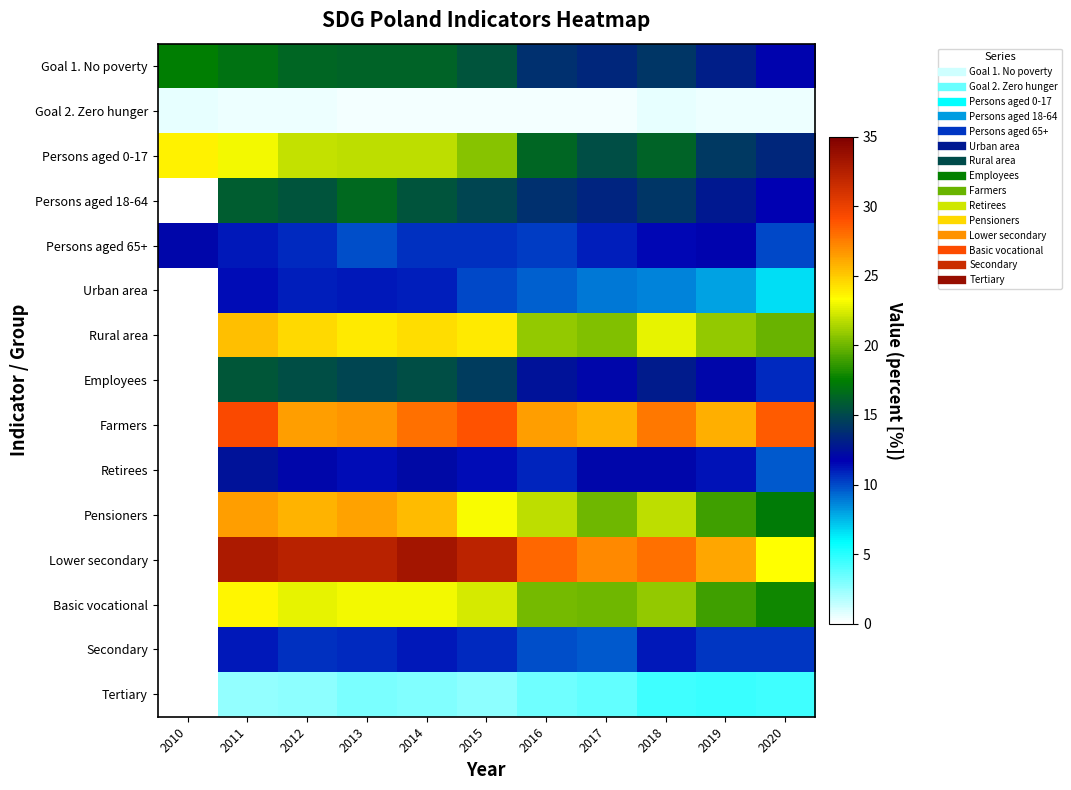

How many data points does each series have?

11